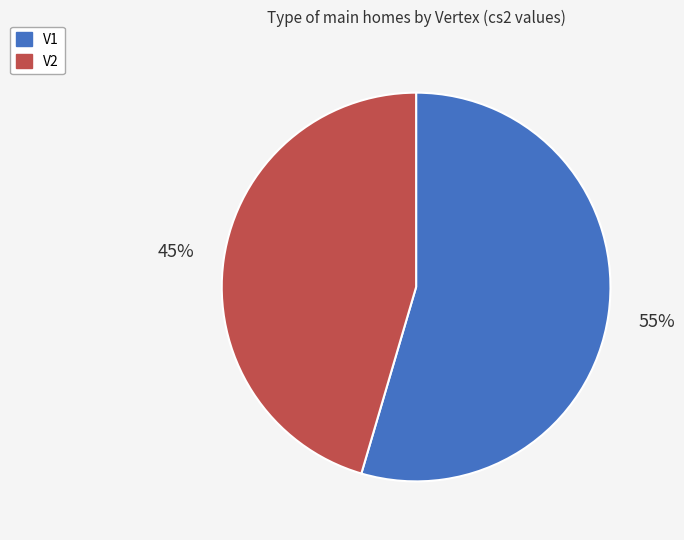

What percentage is the V1 slice, to the nearest percent?

55%